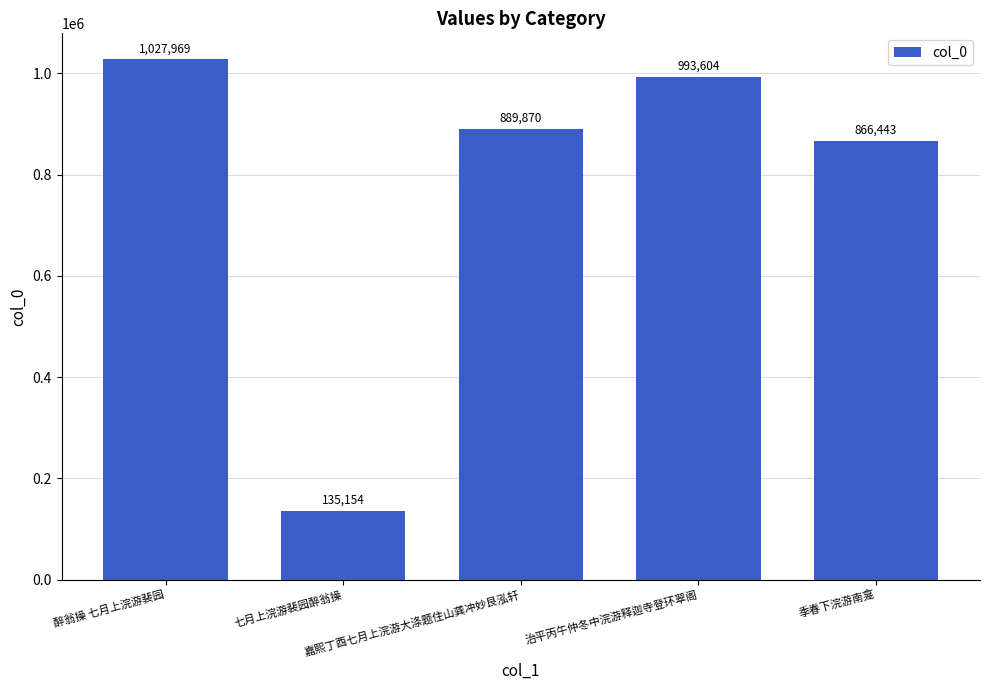

Read the value at 季春下浣游南龛.

866443